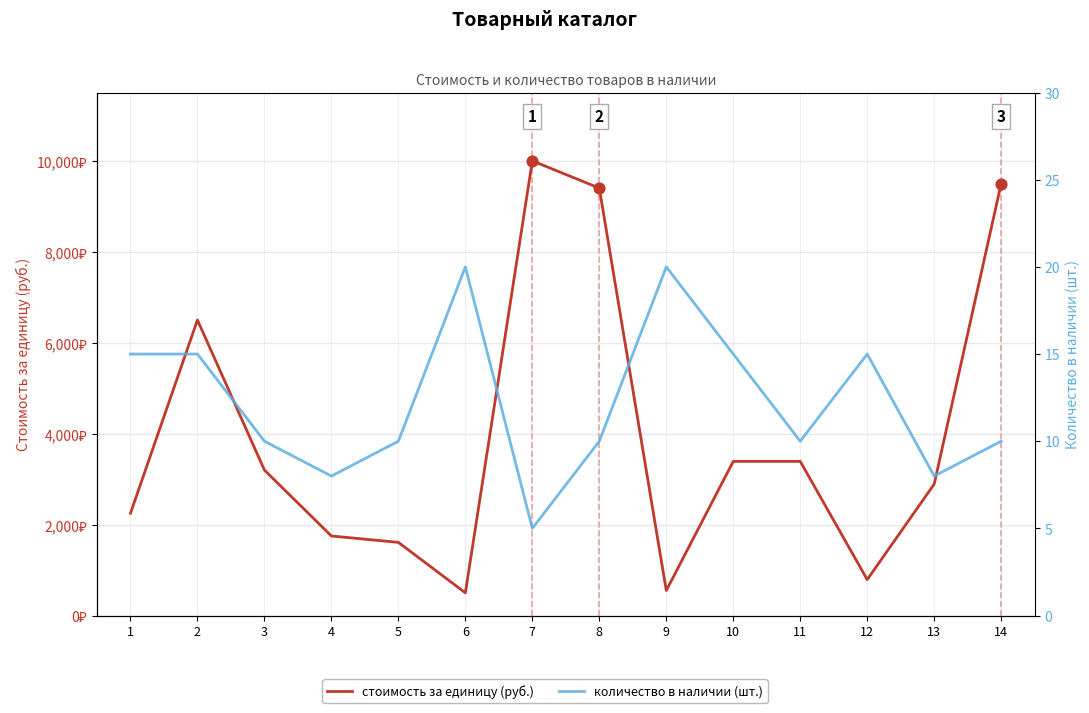

Which series contains the highest Y value?

стоимость за единицу (руб.)